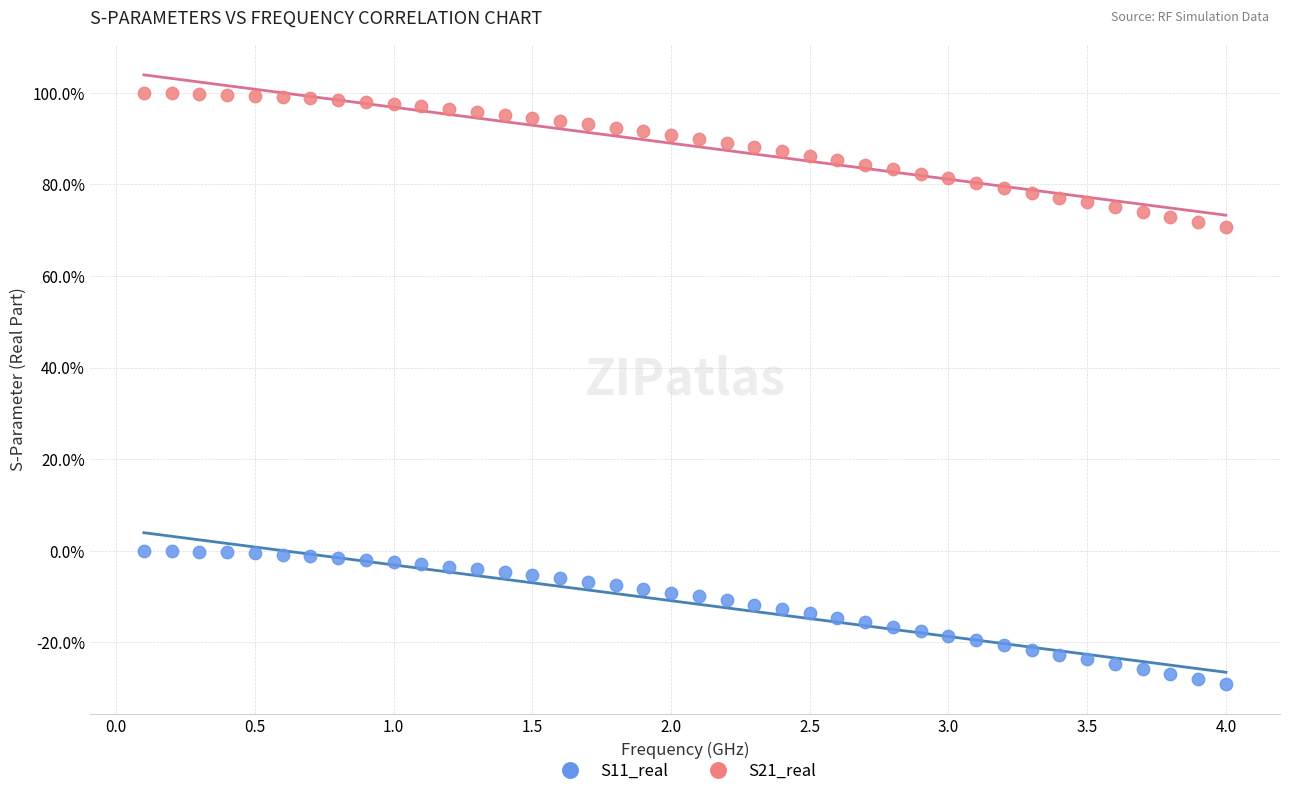

Which series reaches the maximum Y coordinate?

S21_real